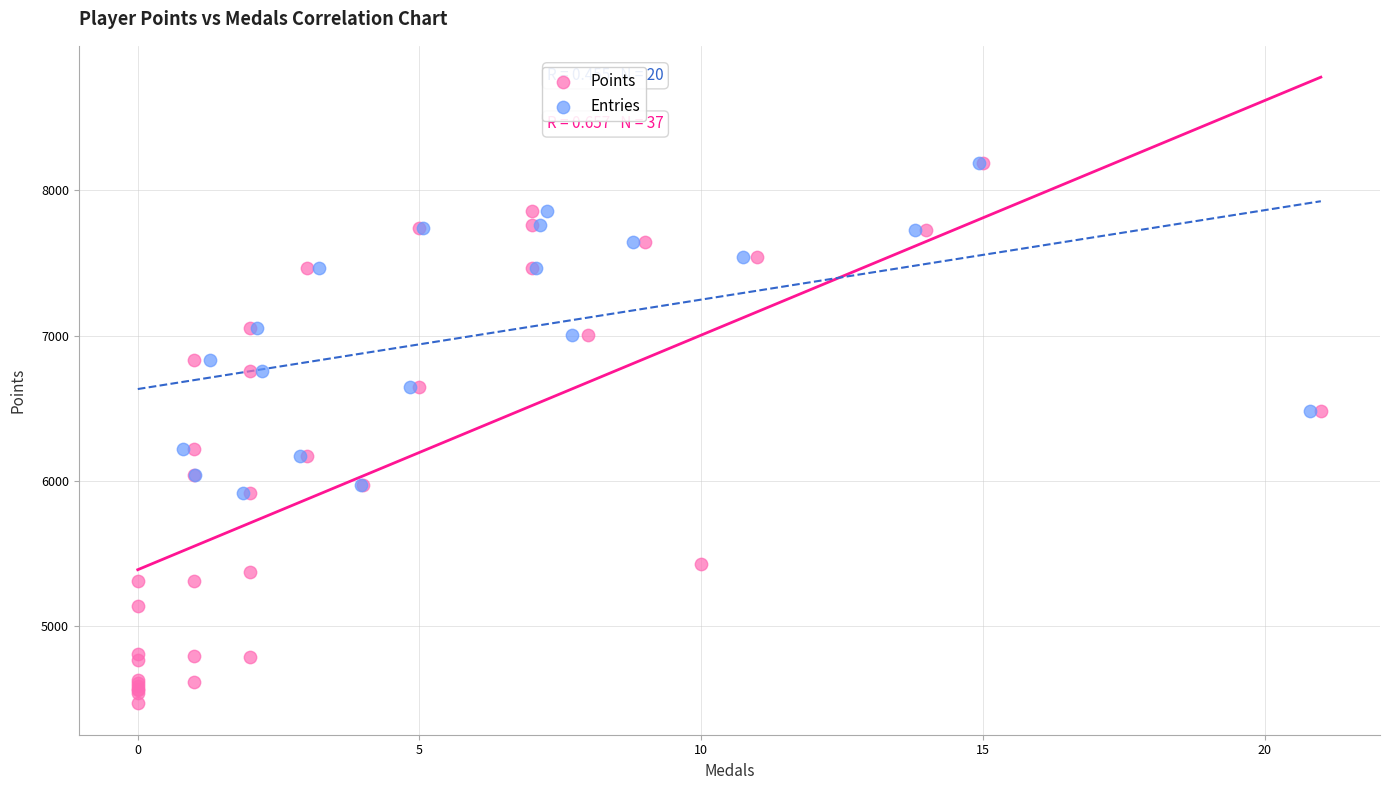

Which series has the widest spread of Y values?

Points